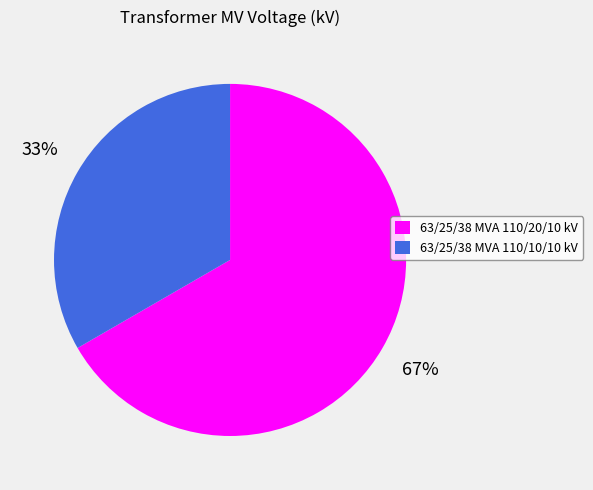

Approximately how many times larger is the value at 63/25/38 MVA 110/20/10 kV compared to 63/25/38 MVA 110/10/10 kV?

2.0